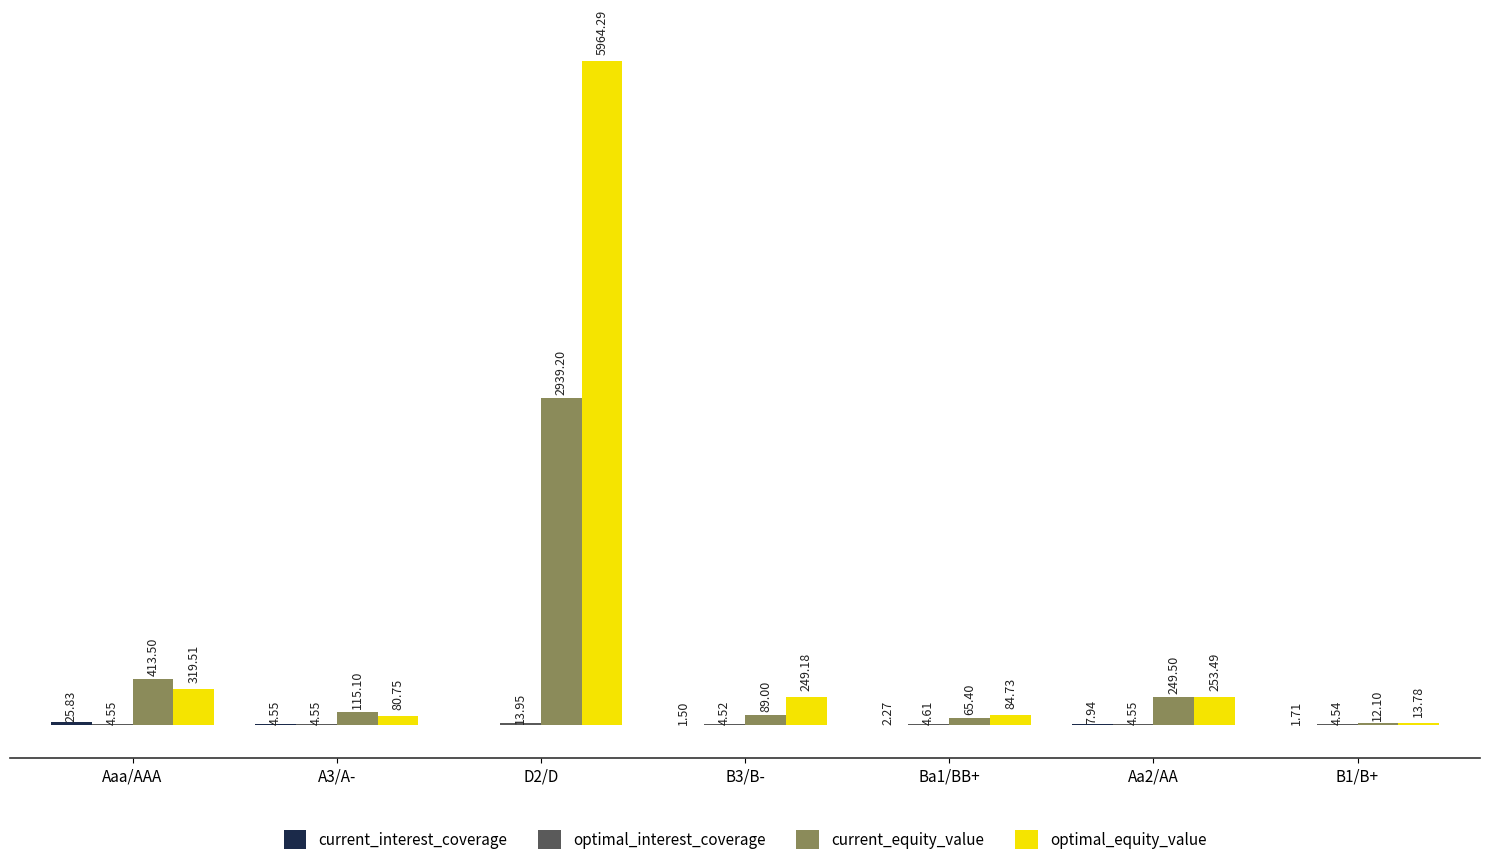

Between A3/A- and B1/B+, which series saw the biggest shift?

current_equity_value